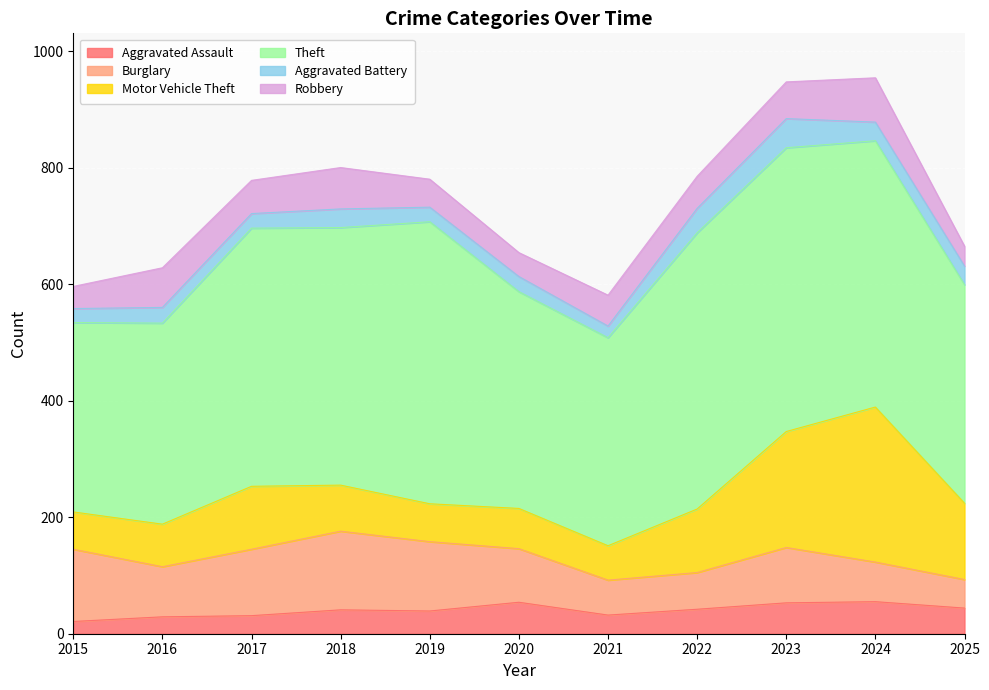

The Motor Vehicle Theft series shows 79 at 2018. True or false?

True